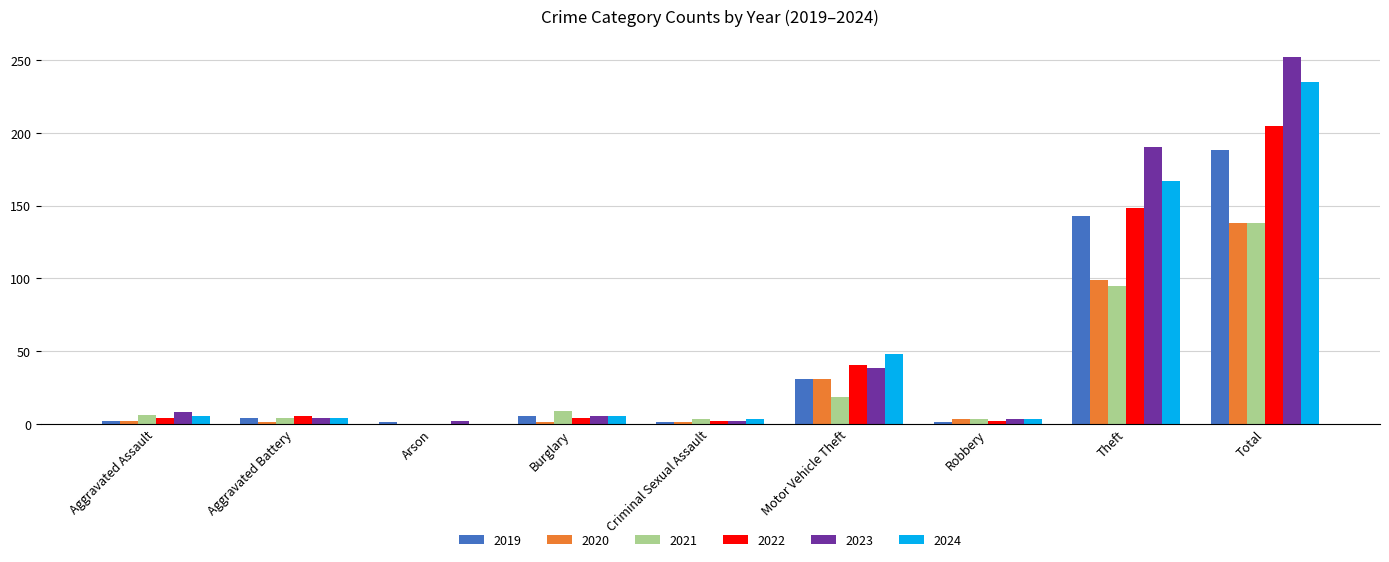

How many data points does each series have?

9